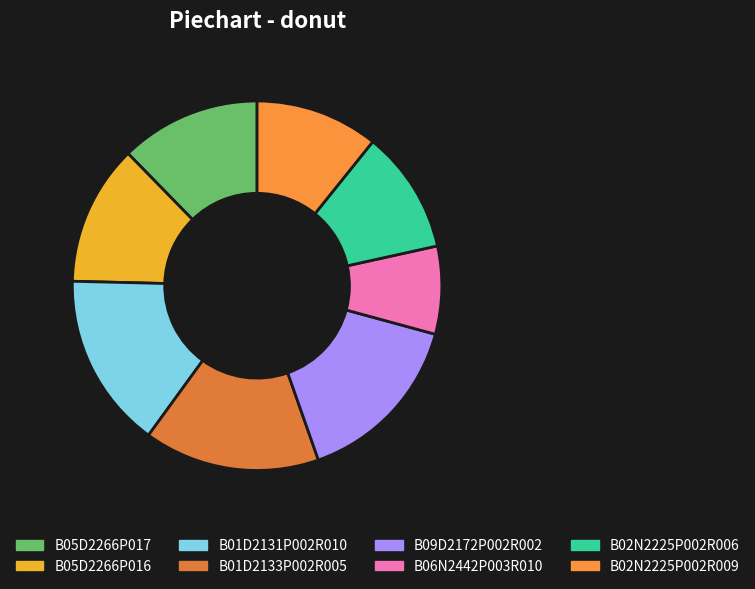

Between B02N2225P002R006 and B06N2442P003R010, which is larger?

B02N2225P002R006